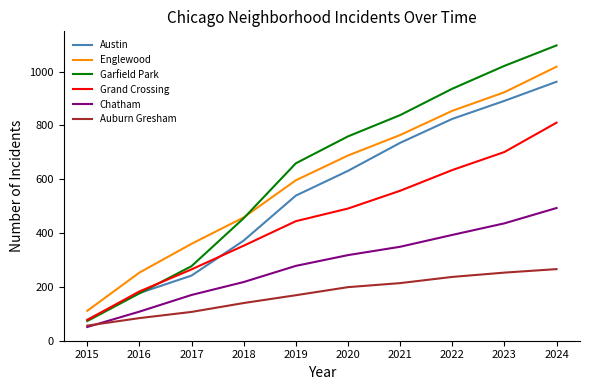

Rank the series at 2017 from lowest to highest value.

Auburn Gresham, Chatham, Austin, Grand Crossing, Garfield Park, Englewood